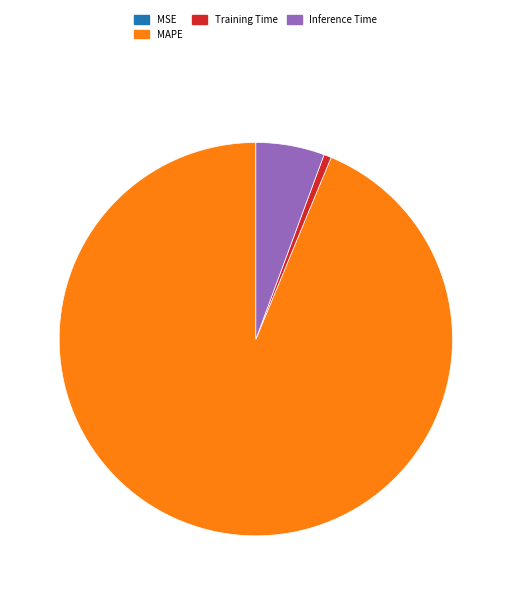

Which has a higher value, Training Time or MAPE?

MAPE